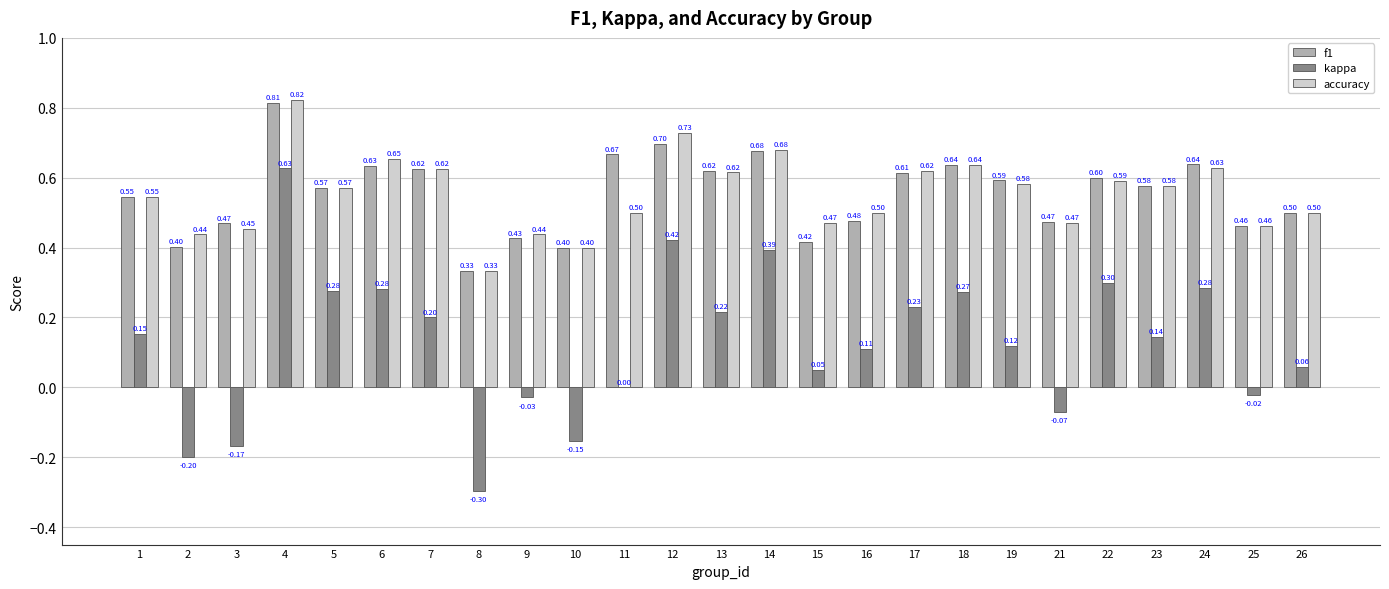

Which series changed the most between 13 and 15?

f1